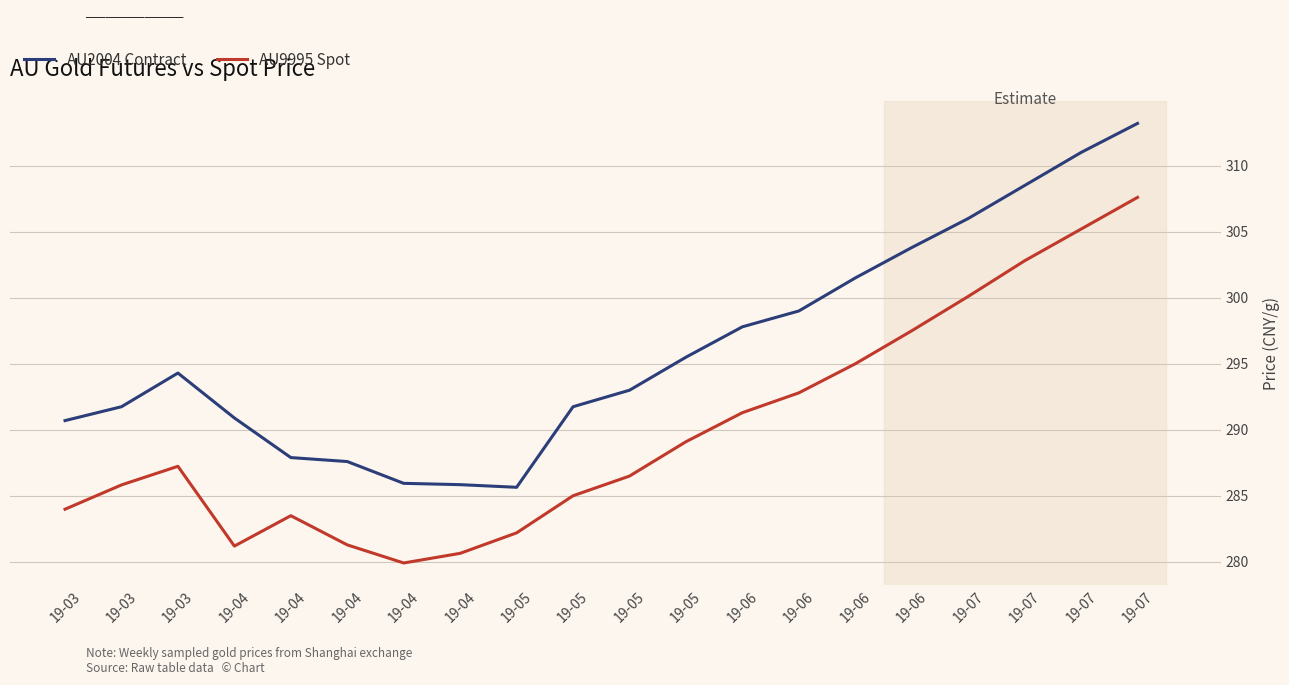

What are all the series names shown in the legend?

AU2004 Contract, AU9995 Spot